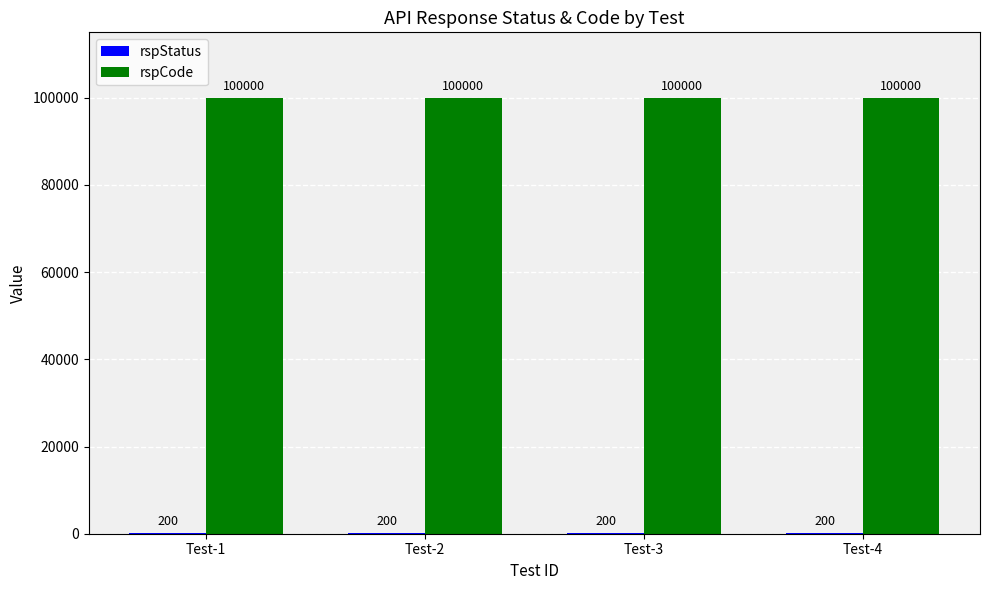

What is the total value across all series at Test-3?

100200